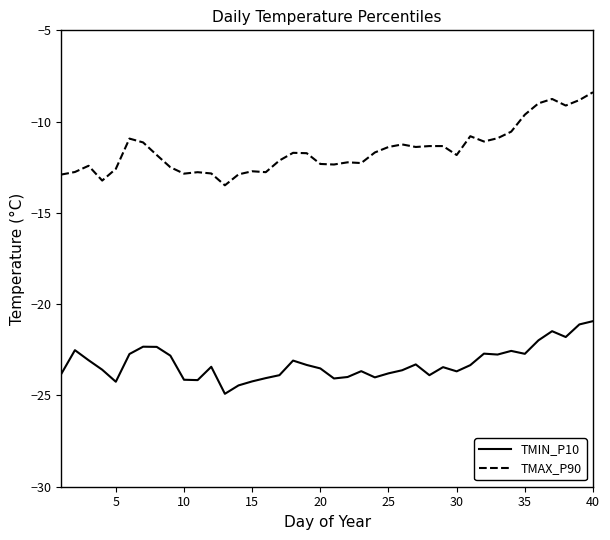

Does the chart have visible grid lines?

No